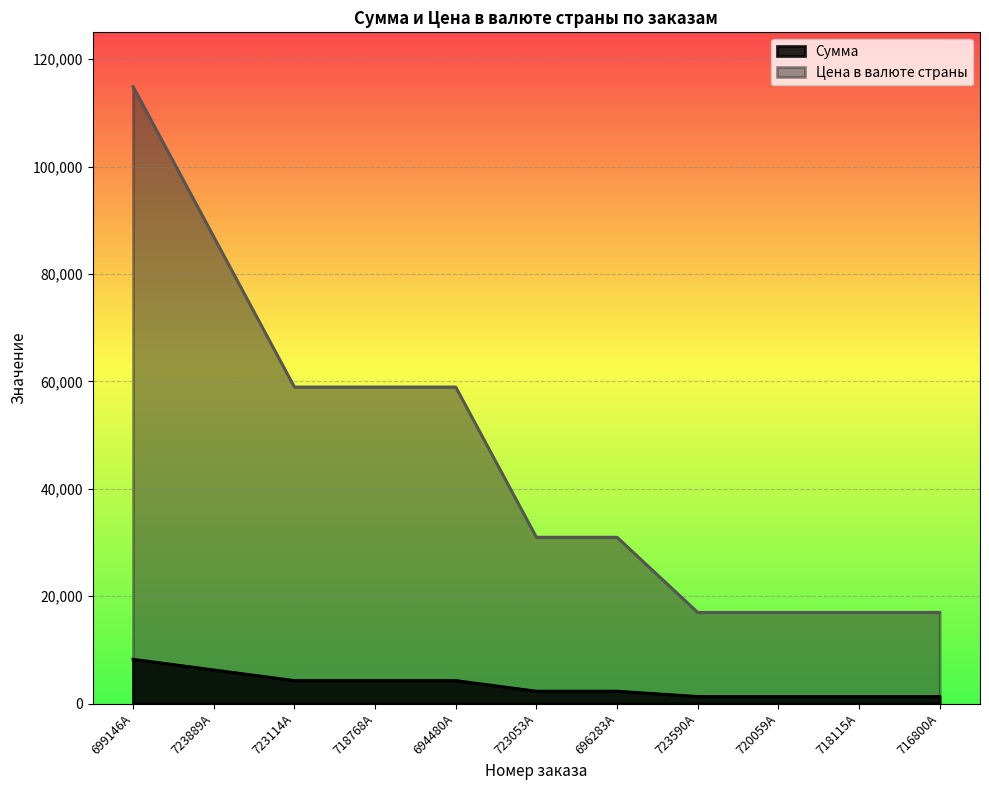

How many lines are shown in the chart?

2